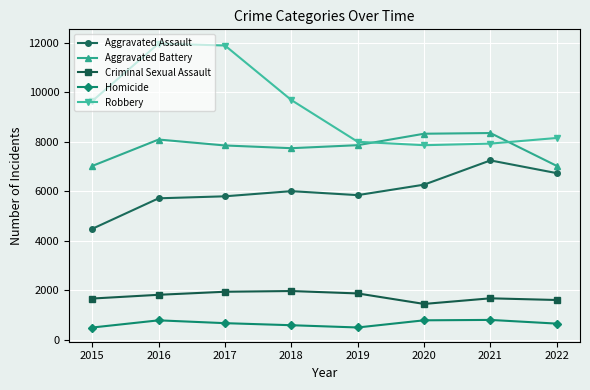

Which series has the largest range (max minus min)?

Robbery